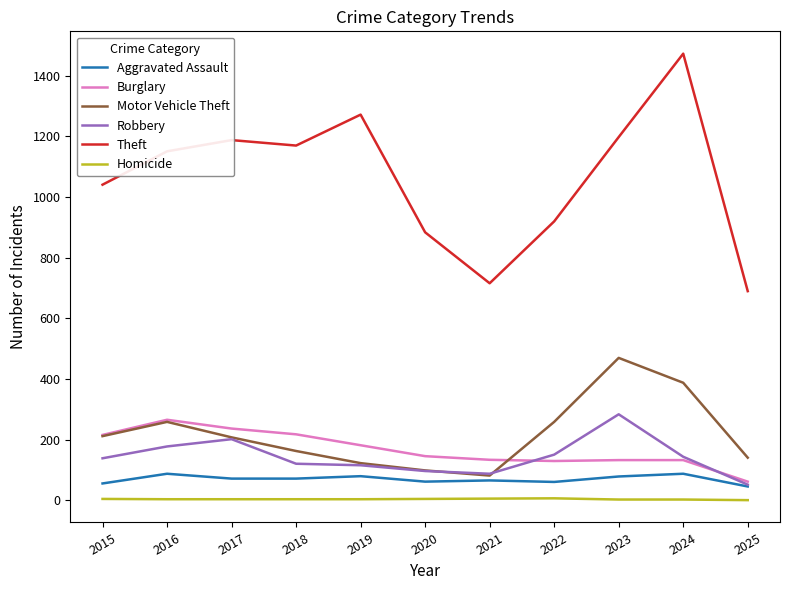

True or false: Theft and Burglary cross at least once.

False